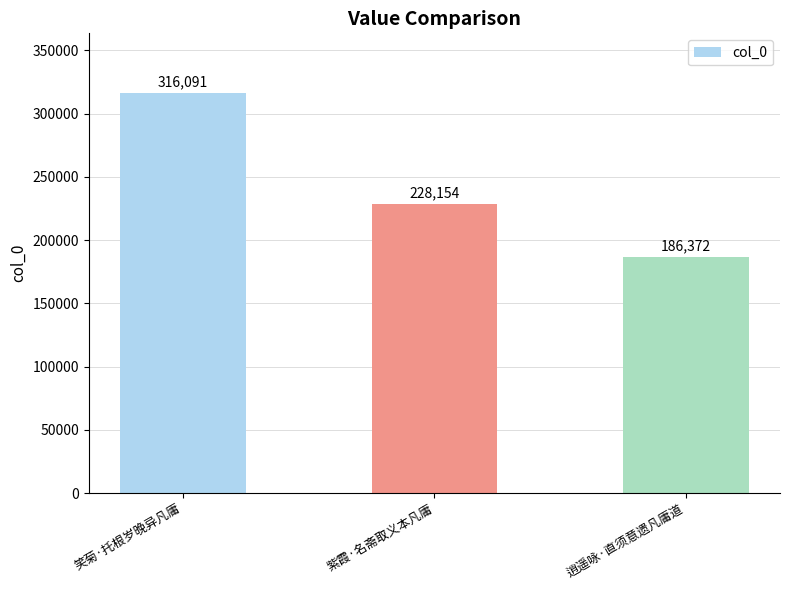

Approximately how many times larger is the value at 逍遥咏·直须意遗凡庸道 compared to 笑菊·托根岁晚异凡庸?

0.6